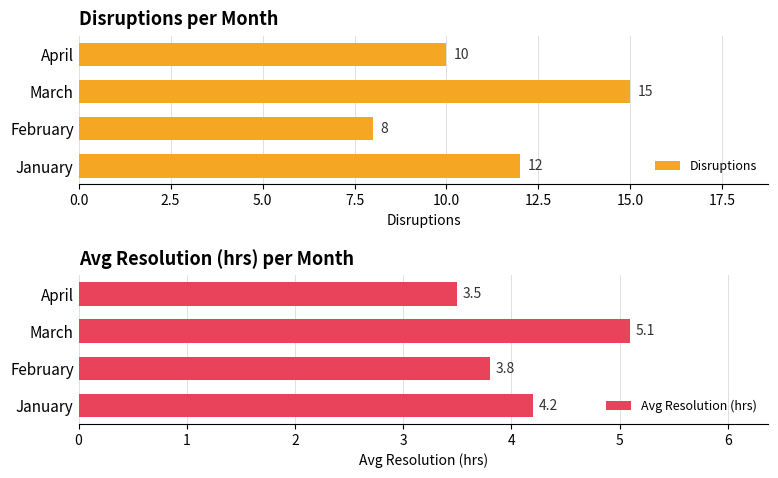

What value does the Disruptions series have at April?

10